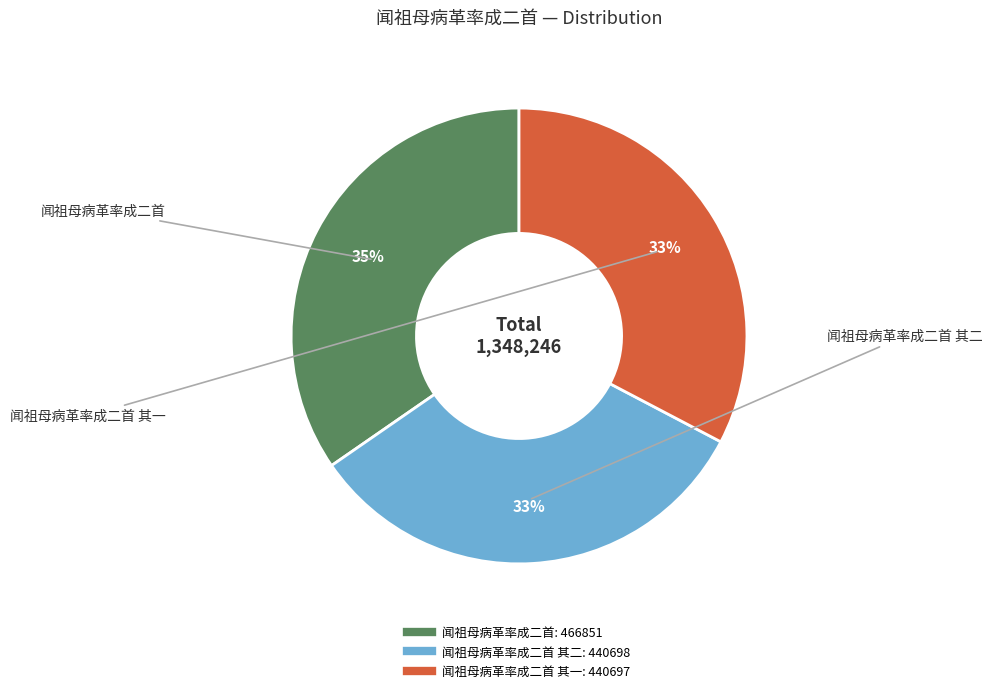

To the nearest percent, what is the average slice percentage?

33%